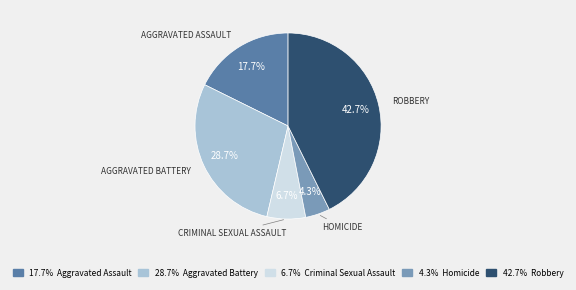

Is there any slice that represents more than half of the pie?

No